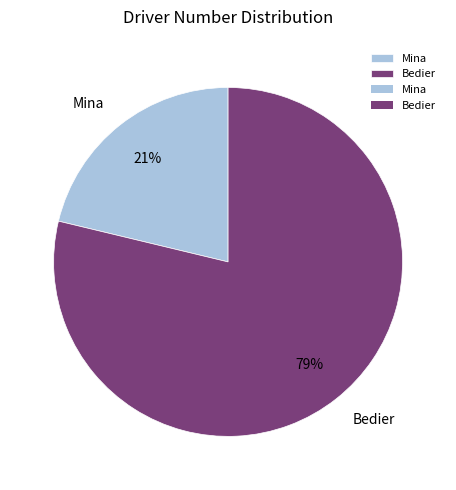

The Mina slice represents 6% of the pie. True or false?

False